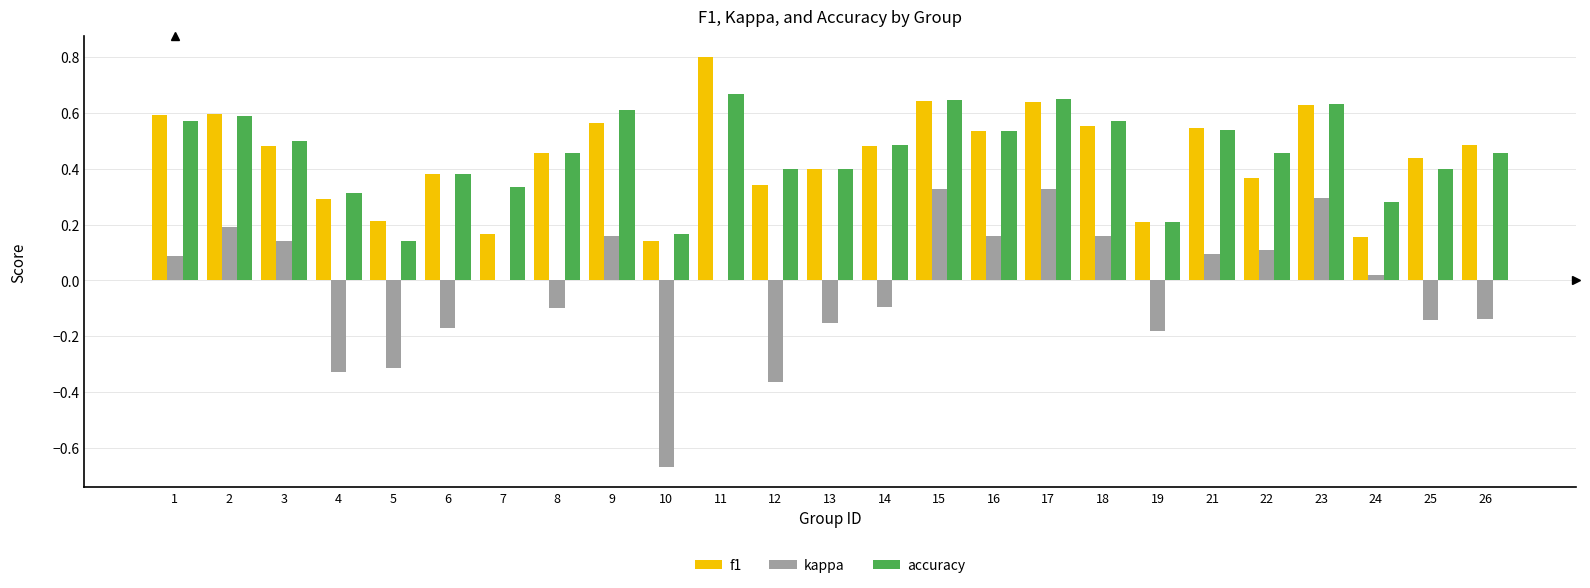

True or false: kappa has a value of -0.1 at 12.

False